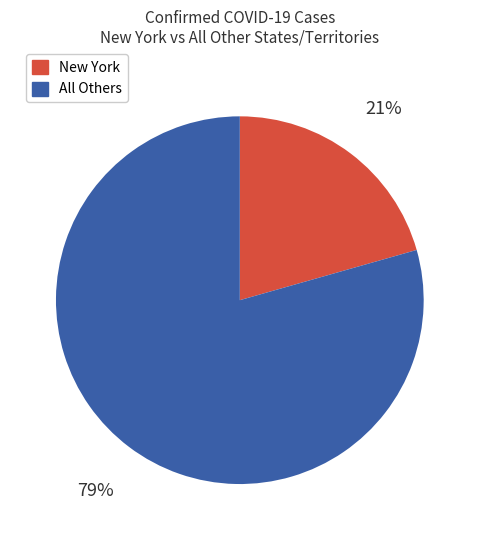

Is there a majority slice in this chart?

Yes